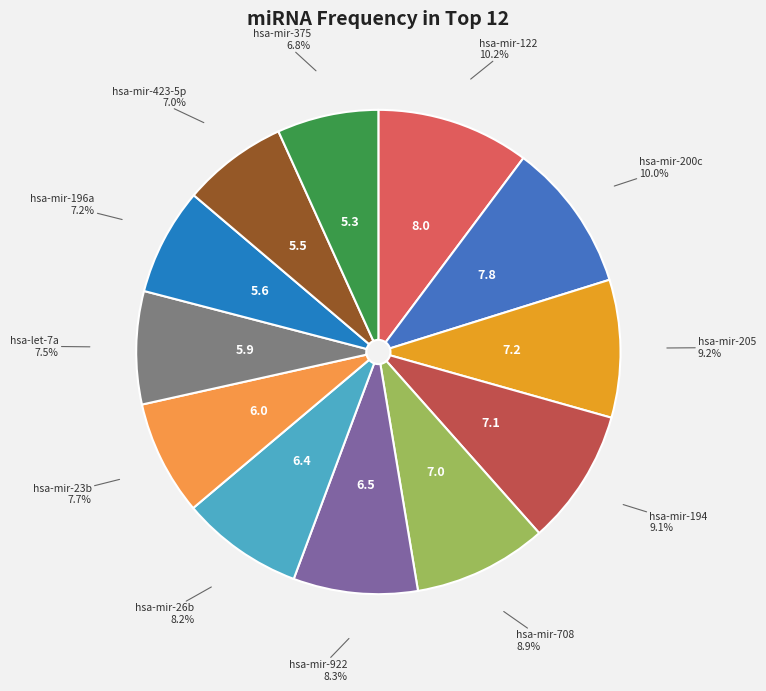

True or false: hsa-mir-708 accounts for 9% of the total.

True